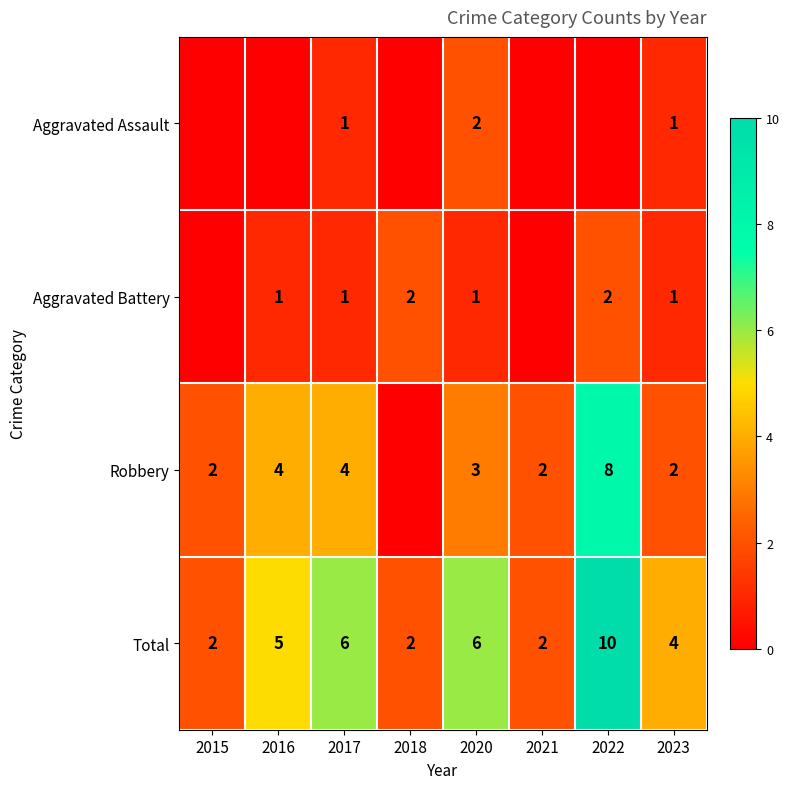

What is the difference between the highest and lowest values at 2023?

3